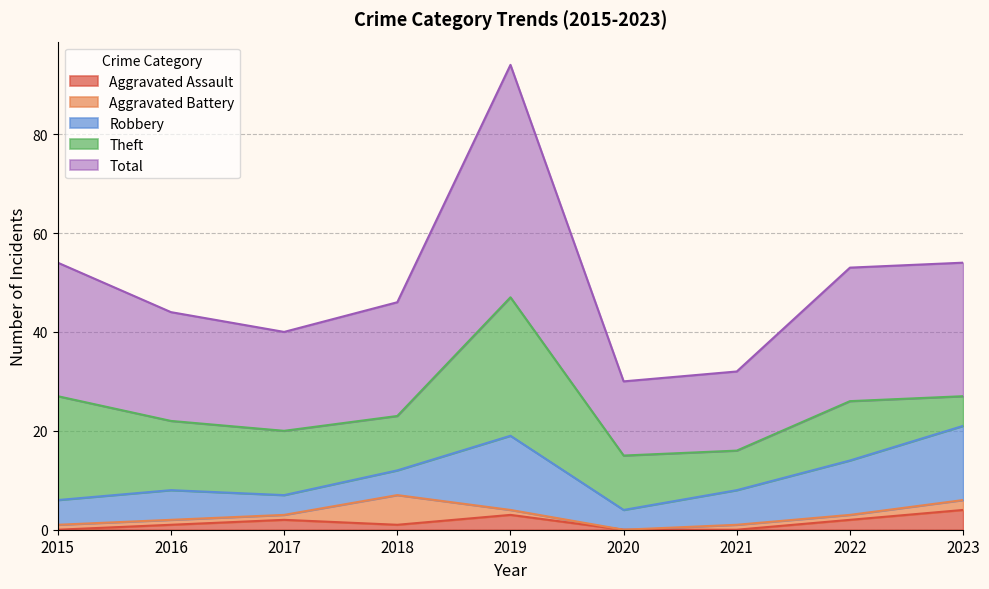

Read the Aggravated Battery value at 2018.

6